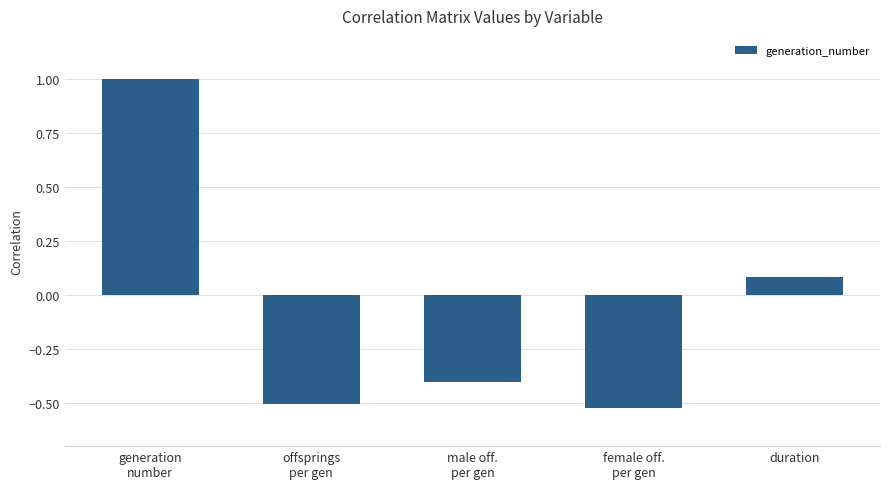

How many bars are there in total?

5